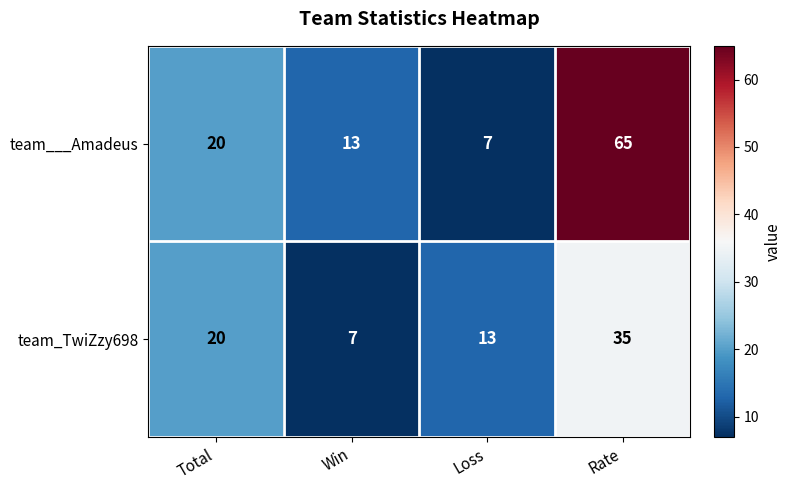

Between Win and Rate, which series saw the biggest shift?

team___Amadeus